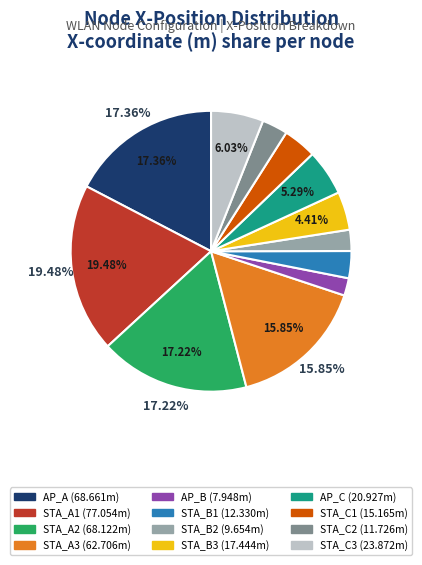

Is the sum of STA_C2 (11.726m) and STA_C3 (23.872m) greater than half?

No